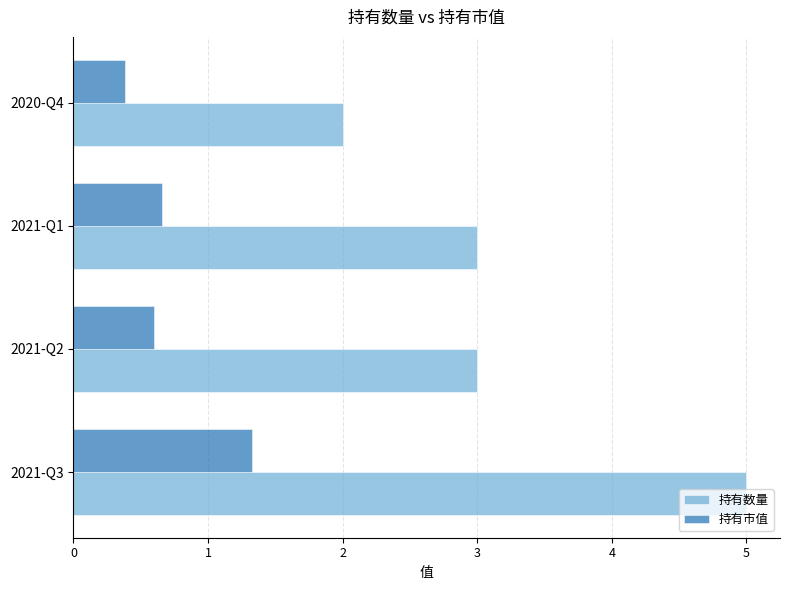

What is the sum of all 持有市值 values?

3.0